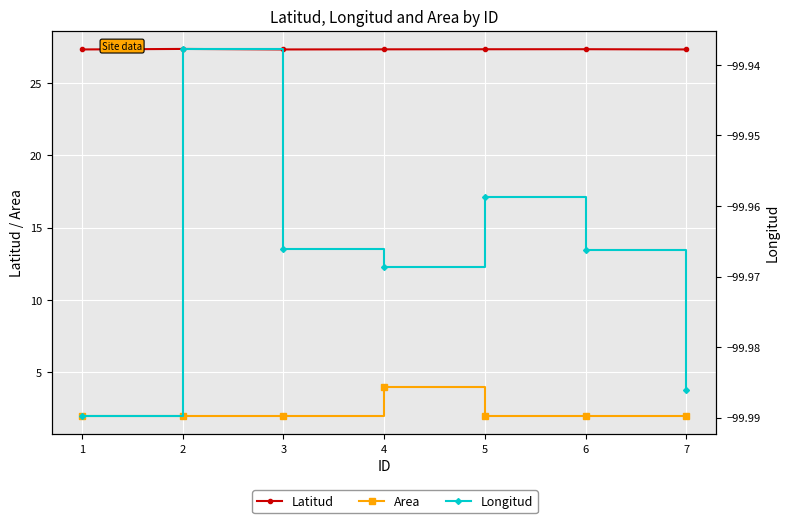

Which category has the lowest value across all series?

1